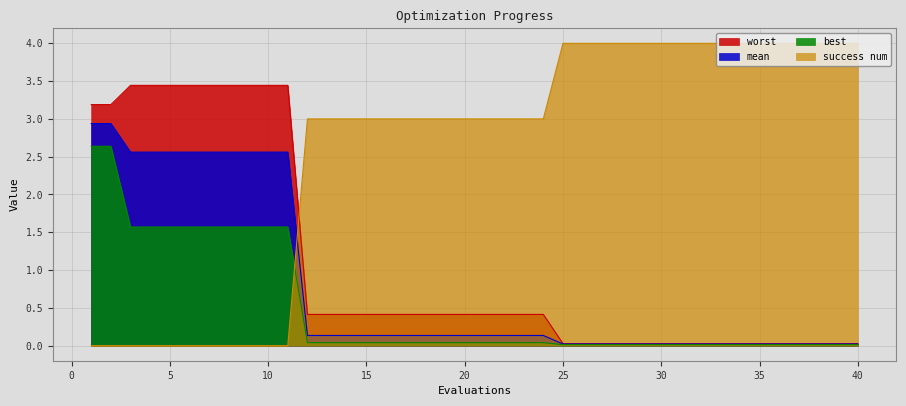

Reading left to right, transcribe all the data shown in this chart.

mean: 2.9	2.9	2.6	2.6	2.6	2.6	2.6	2.6	2.6	2.6	2.6	0.1	0.1	0.1	0.1	0.1	0.1	0.1	0.1	0.1	0.1	0.1	0.1	0.1	0.0	0.0	0.0	0.0	0.0	0.0	0.0	0.0	0.0	0.0	0.0	0.0	0.0	0.0	0.0	0.0
best: 2.6	2.6	1.6	1.6	1.6	1.6	1.6	1.6	1.6	1.6	1.6	0.0	0.0	0.0	0.0	0.0	0.0	0.0	0.0	0.0	0.0	0.0	0.0	0.0	0.0	0.0	0.0	0.0	0.0	0.0	0.0	0.0	0.0	0.0	0.0	0.0	0.0	0.0	0.0	0.0
worst: 3.2	3.2	3.4	3.4	3.4	3.4	3.4	3.4	3.4	3.4	3.4	0.4	0.4	0.4	0.4	0.4	0.4	0.4	0.4	0.4	0.4	0.4	0.4	0.4	0.0	0.0	0.0	0.0	0.0	0.0	0.0	0.0	0.0	0.0	0.0	0.0	0.0	0.0	0.0	0.0
success num: 0.0	0.0	0.0	0.0	0.0	0.0	0.0	0.0	0.0	0.0	0.0	3.0	3.0	3.0	3.0	3.0	3.0	3.0	3.0	3.0	3.0	3.0	3.0	3.0	4.0	4.0	4.0	4.0	4.0	4.0	4.0	4.0	4.0	4.0	4.0	4.0	4.0	4.0	4.0	4.0